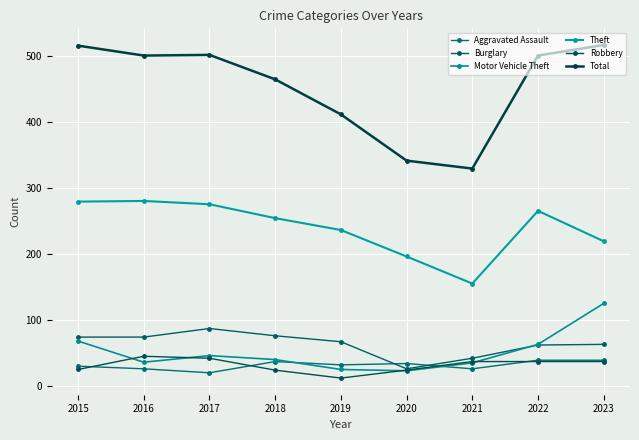

What is the spread (max minus min) of values at 2016?

474